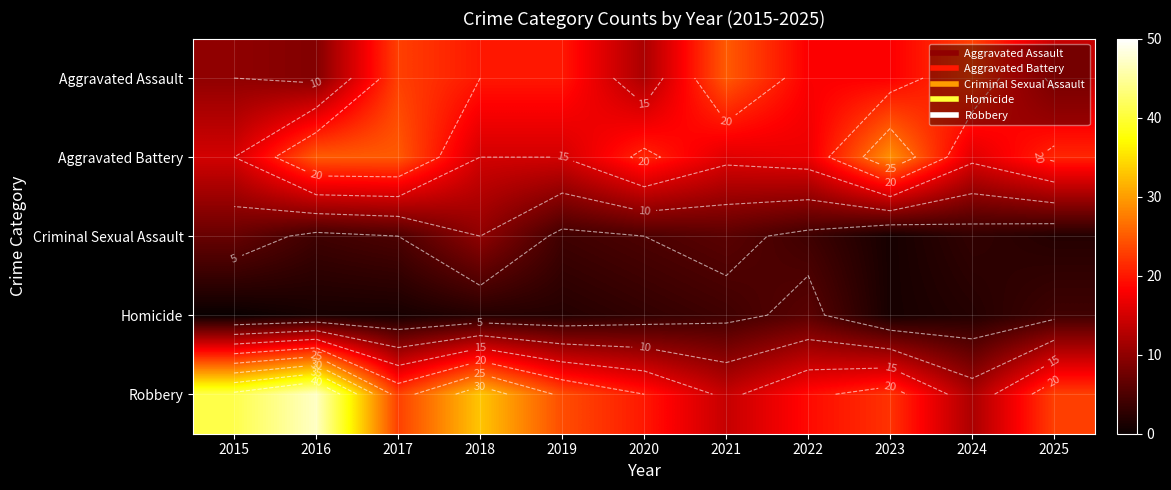

The Criminal Sexual Assault series shows 2 at 2023. True or false?

False